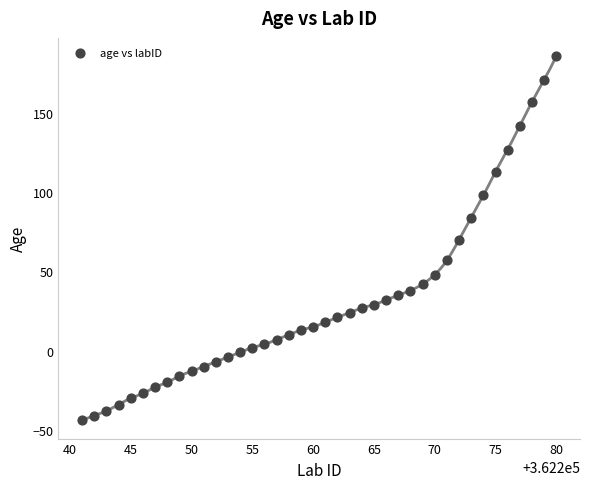

What is the range of Y values (max minus min)?

230